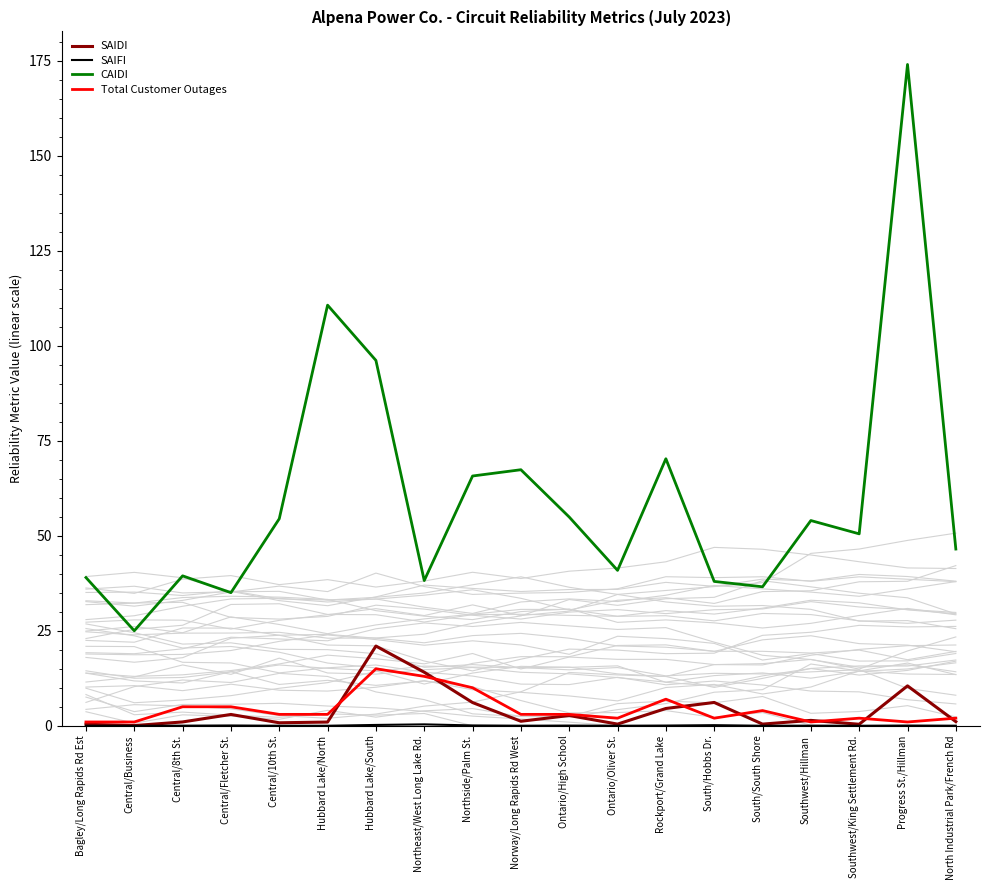

Where is the first local maximum for SAIDI?

Central/Fletcher St.